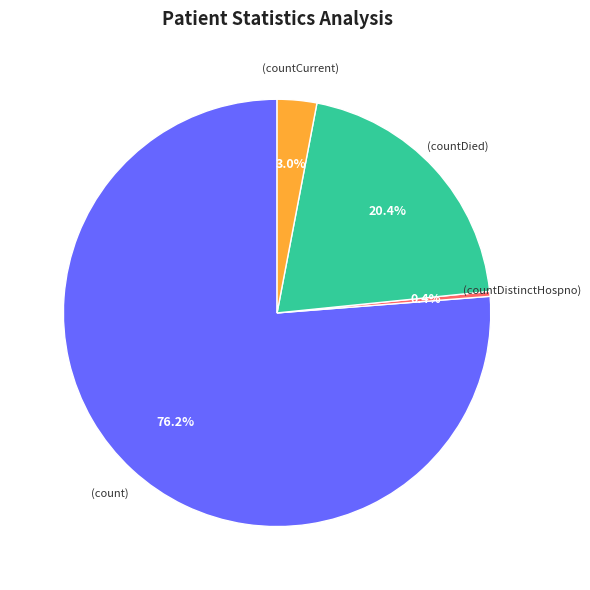

Does any single category account for the majority?

Yes